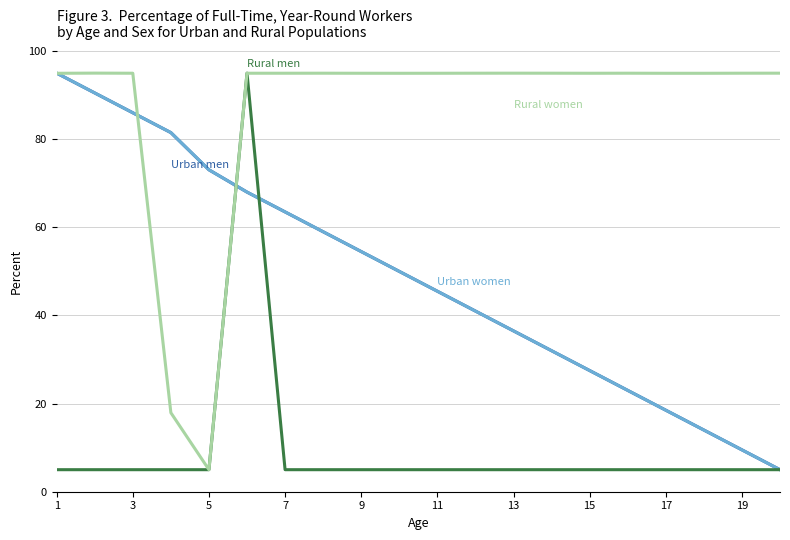

What is the smallest value displayed?

5.0